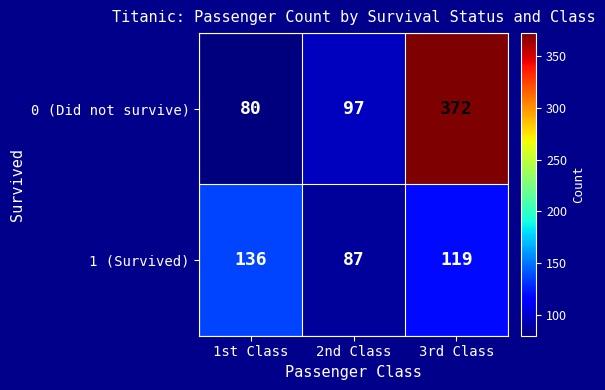

True or false: 0 (Did not survive) has a value of 372 at 3rd Class.

True